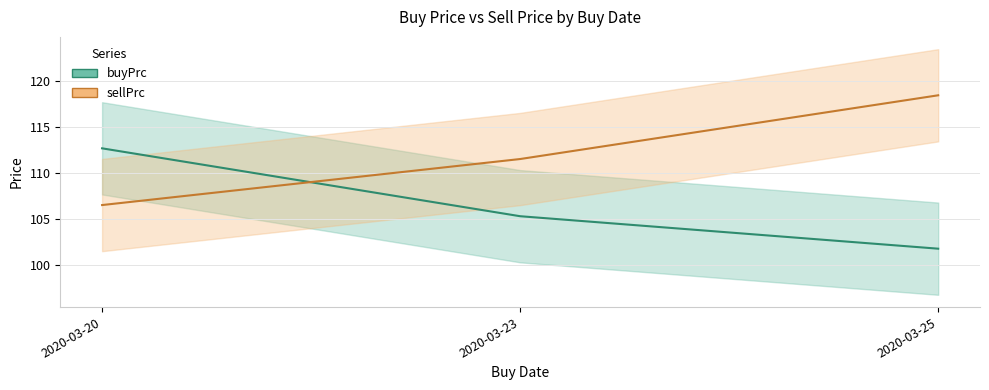

Which category has the highest value in the sellPrc series?

2020-03-25